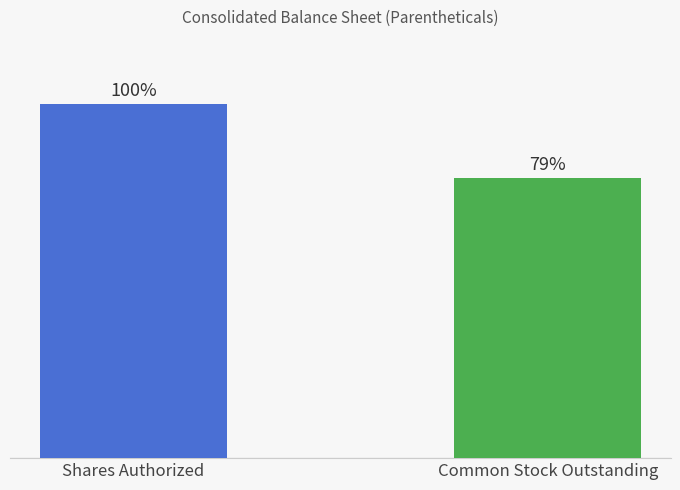

Are the bars horizontal?

No